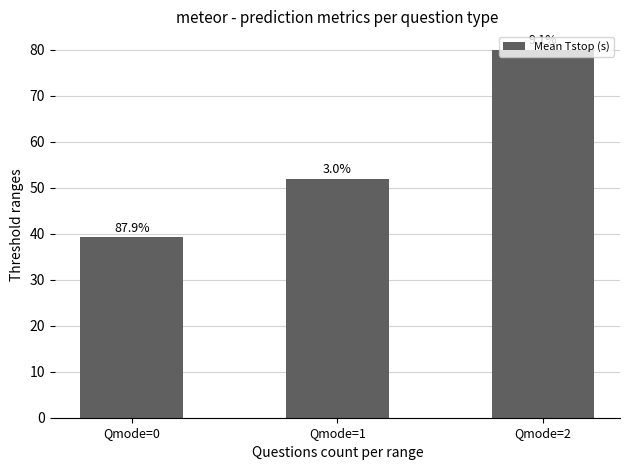

The chart shows a value of 19.9 at Qmode=0. True or false?

False